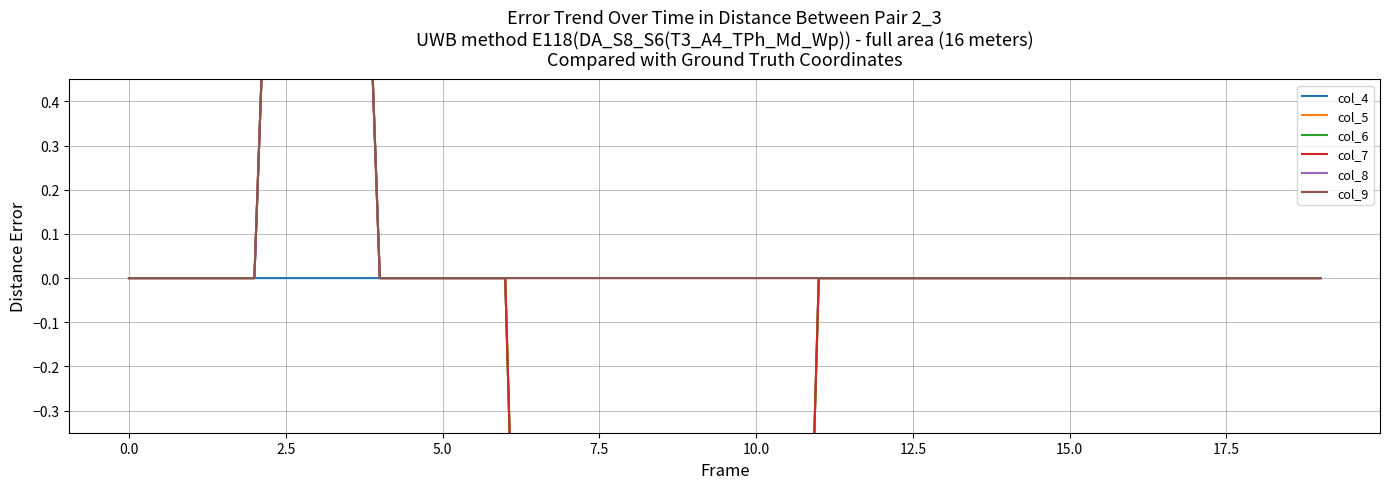

The col_7 series shows 0 at 11. True or false?

True